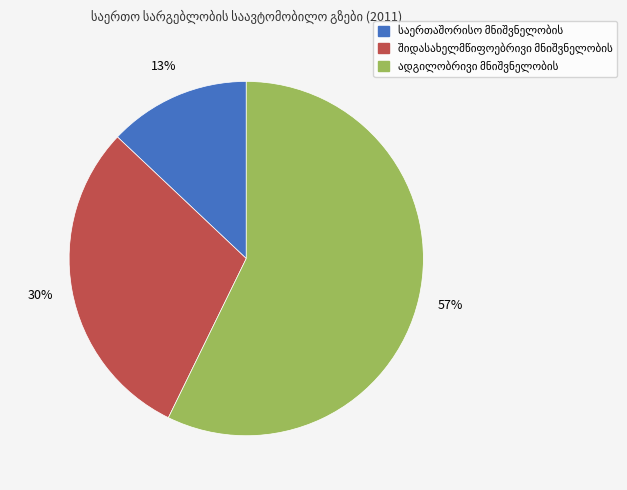

To the nearest percent, what is the difference between the largest and smallest slice percentages?

44%